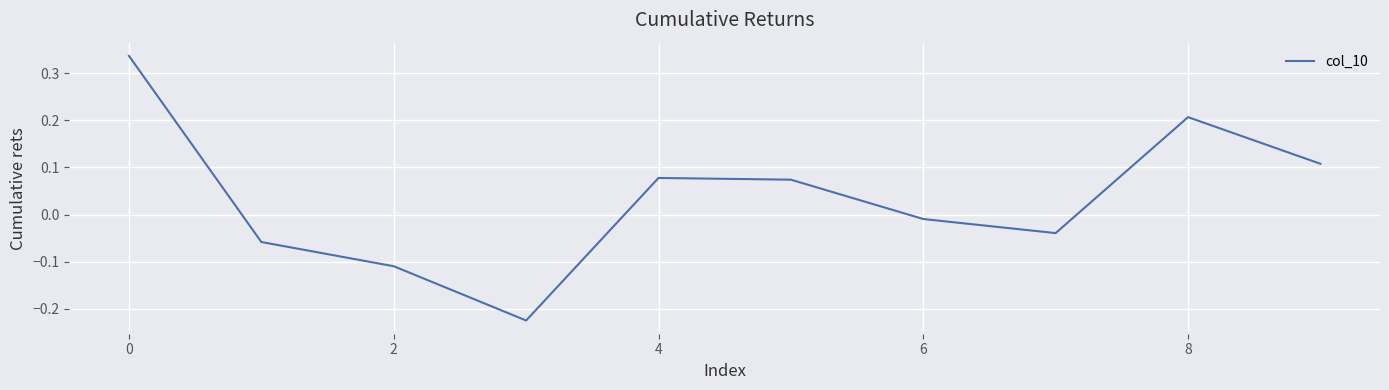

How many lines are shown in the chart?

1